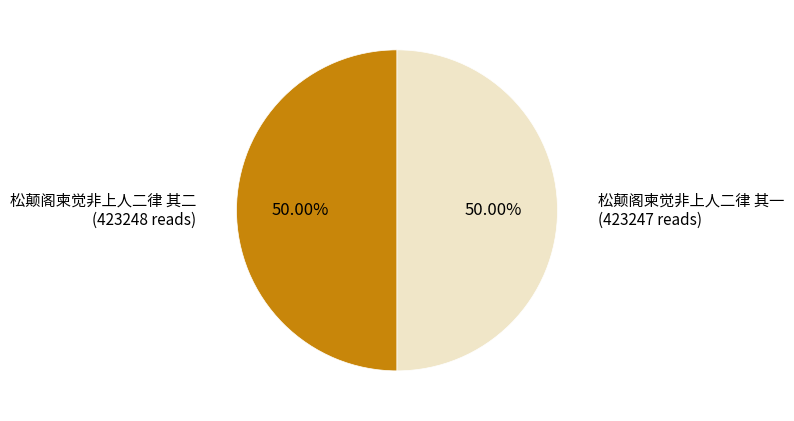

Approximately how many times larger is the value at 松颠阁柬觉非上人二律 其二 compared to 松颠阁柬觉非上人二律 其一?

1.0